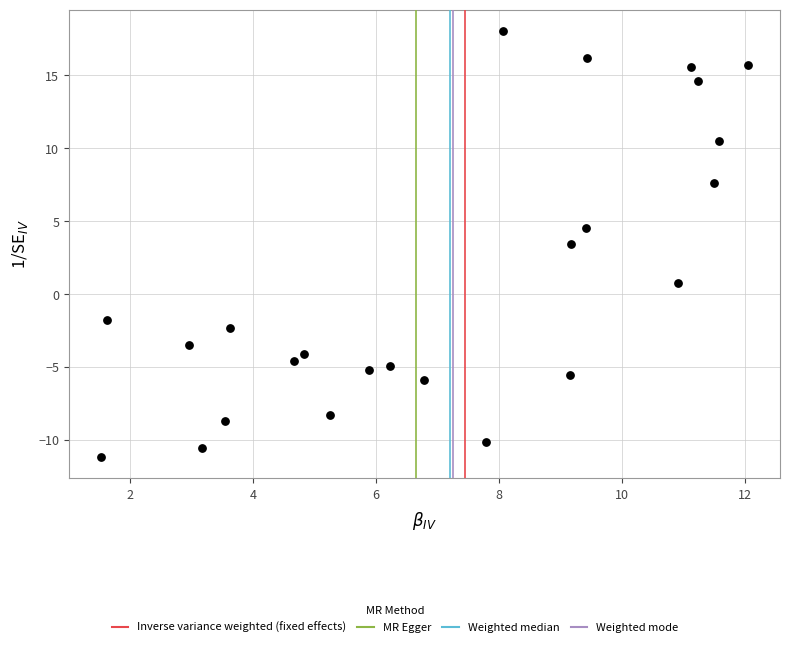

What is the range of X values (max minus min)?

10.5